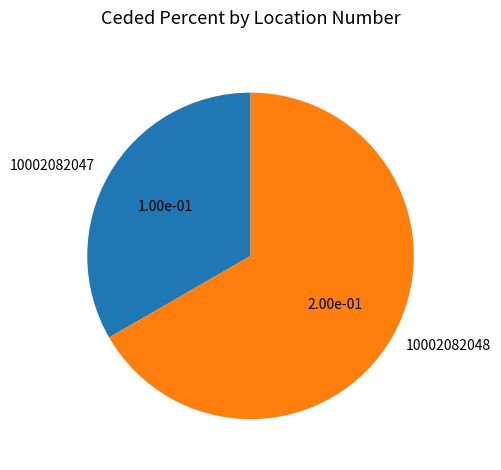

The 10002082047 slice represents 33% of the pie. True or false?

True